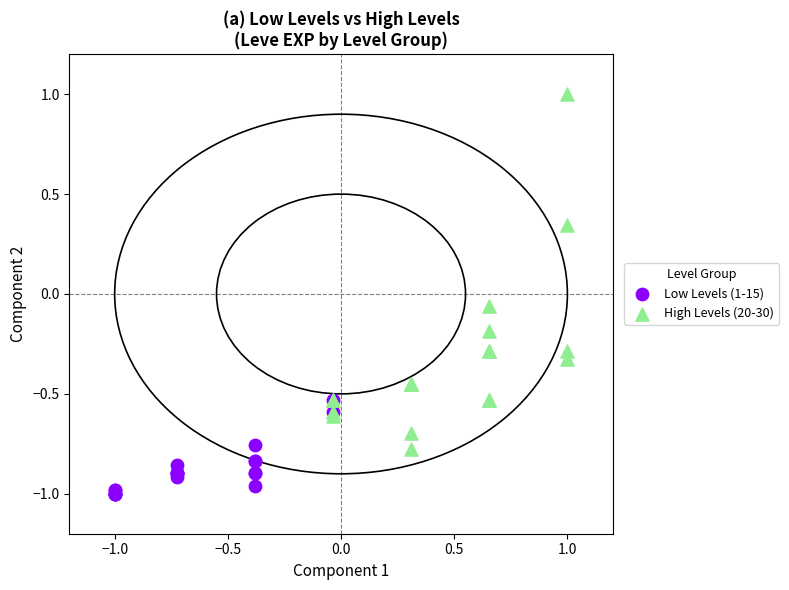

Which series contains the highest Y value?

High Levels (20-30)